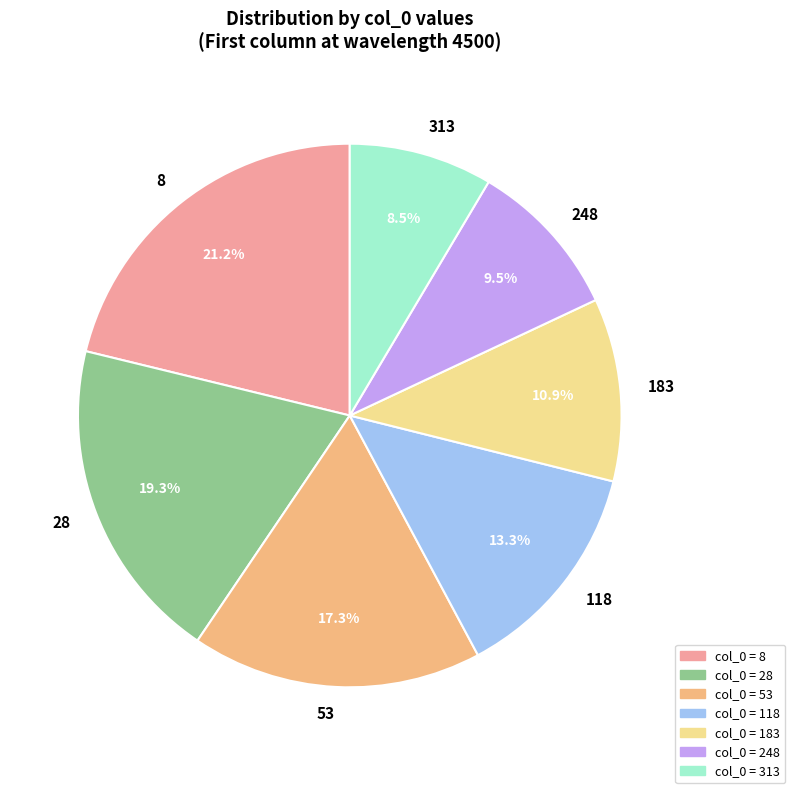

Which slice is the largest?

8